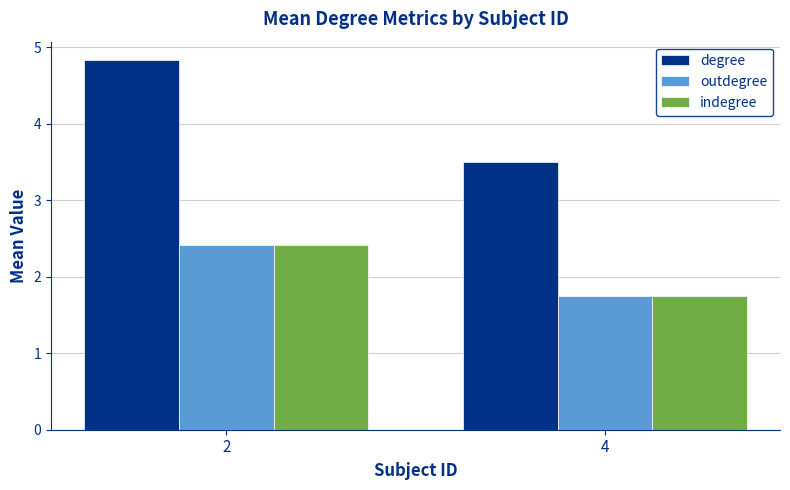

Reading left to right, list all the values displayed in this chart.

degree: 4.8	3.5
outdegree: 2.4	1.8
indegree: 2.4	1.8